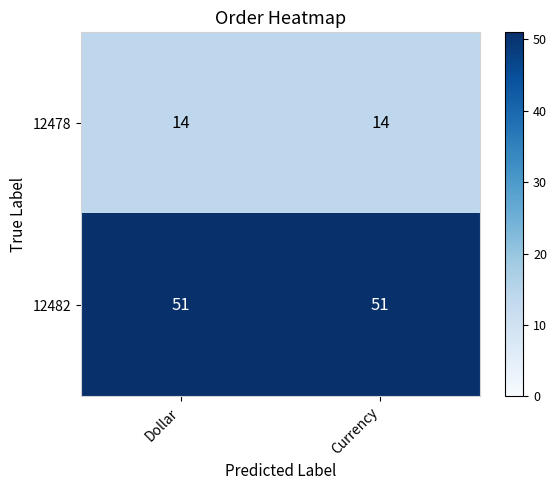

What is the spread (max minus min) of values at Dollar?

37